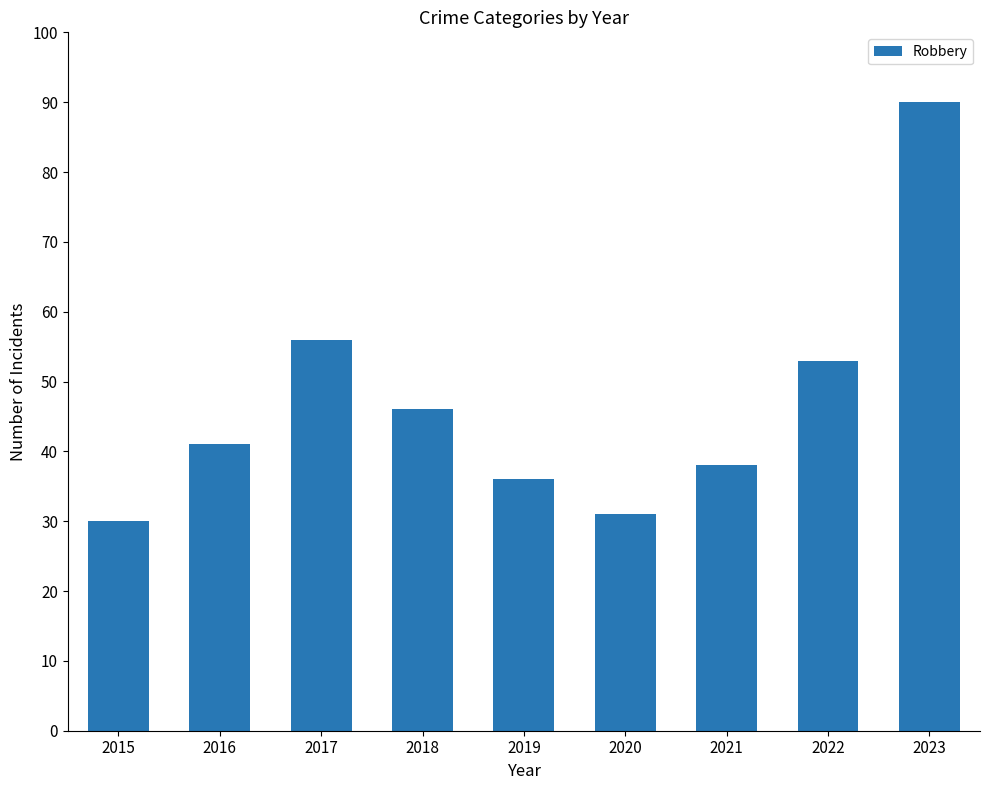

How many data points are less than 41?

4